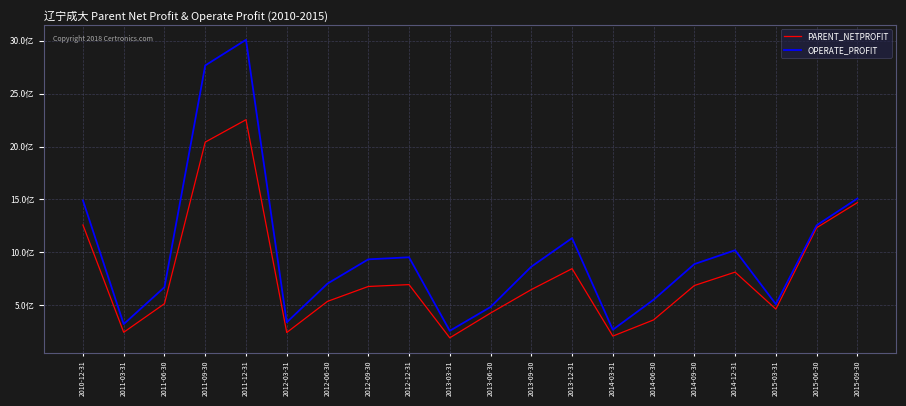

What is the difference between the PARENT_NETPROFIT values at 2011-09-30 and 2012-06-30?

1505690790.9